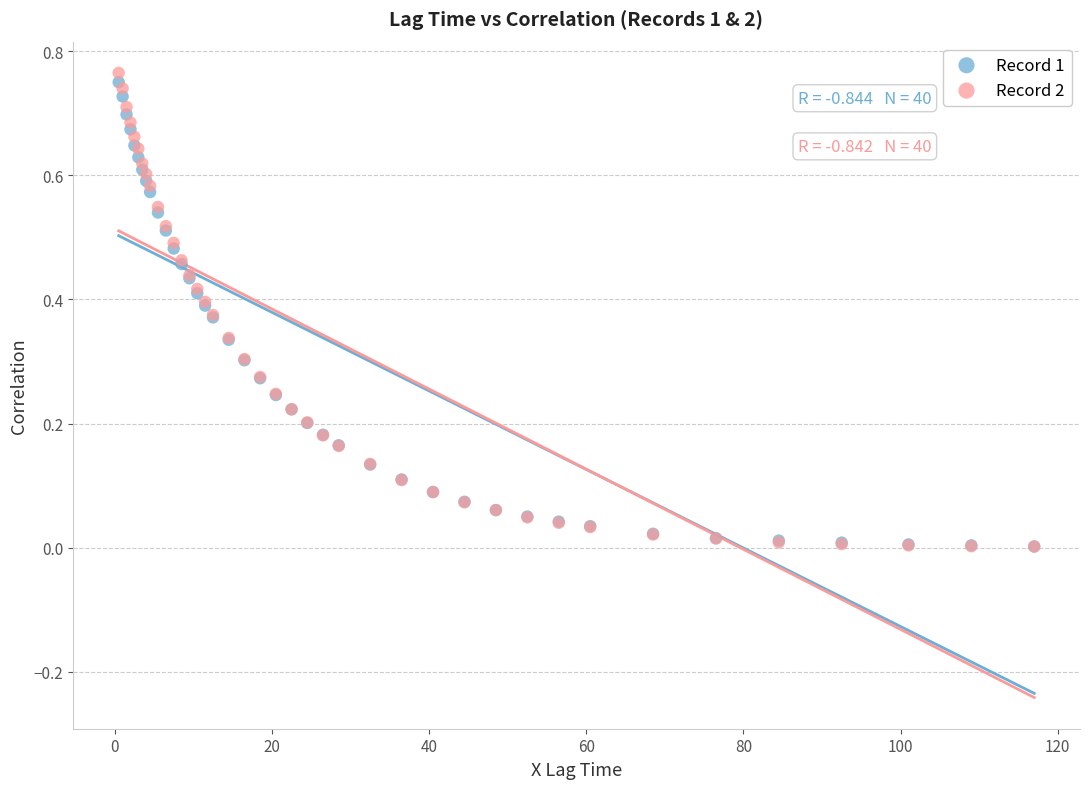

Which series has the widest spread of Y values?

Record 2